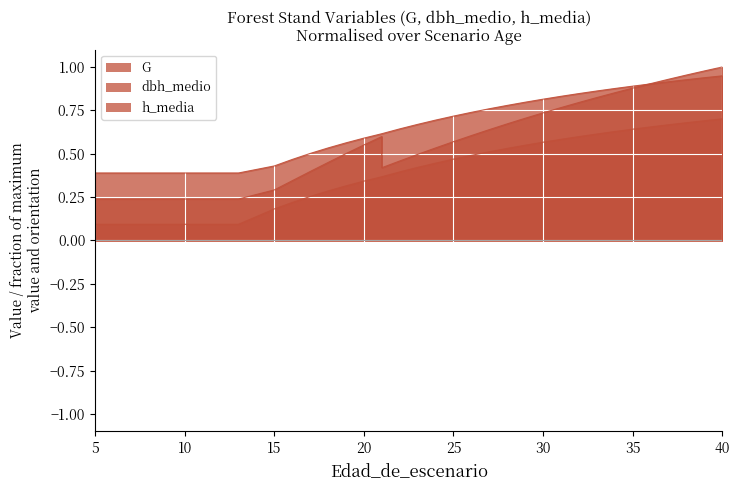

What is the sum of the dbh_medio values at 25 and 27?

1.5